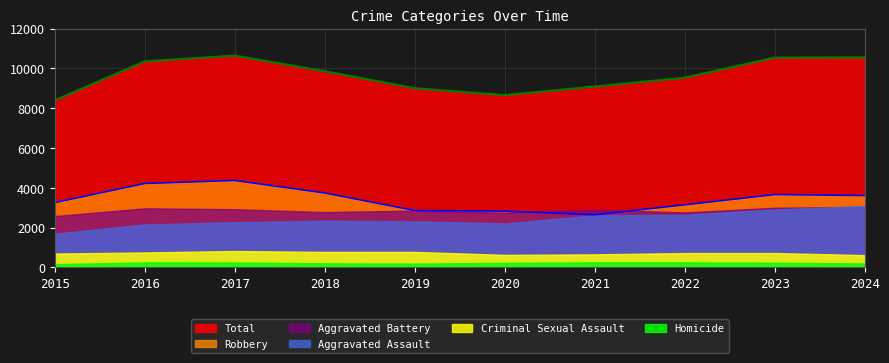

What are all the series names shown in the legend?

Total, Robbery, Aggravated Battery, Aggravated Assault, Criminal Sexual Assault, Homicide